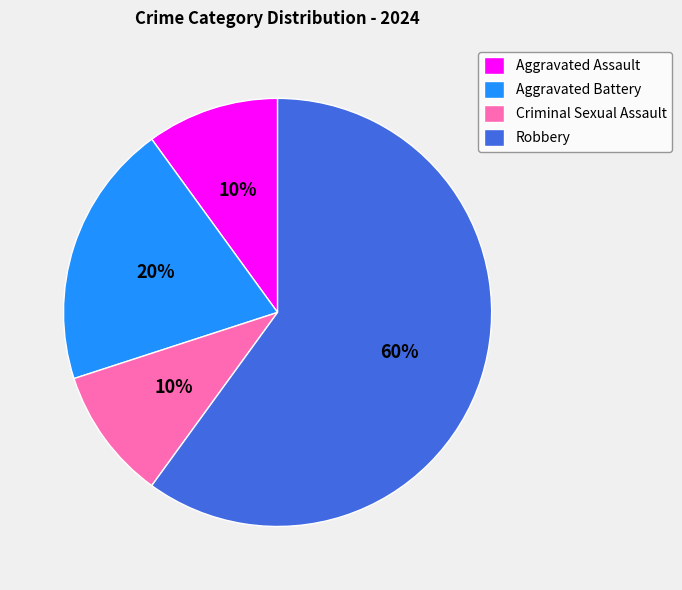

To the nearest percent, what percentage of the pie is Aggravated Battery?

20%